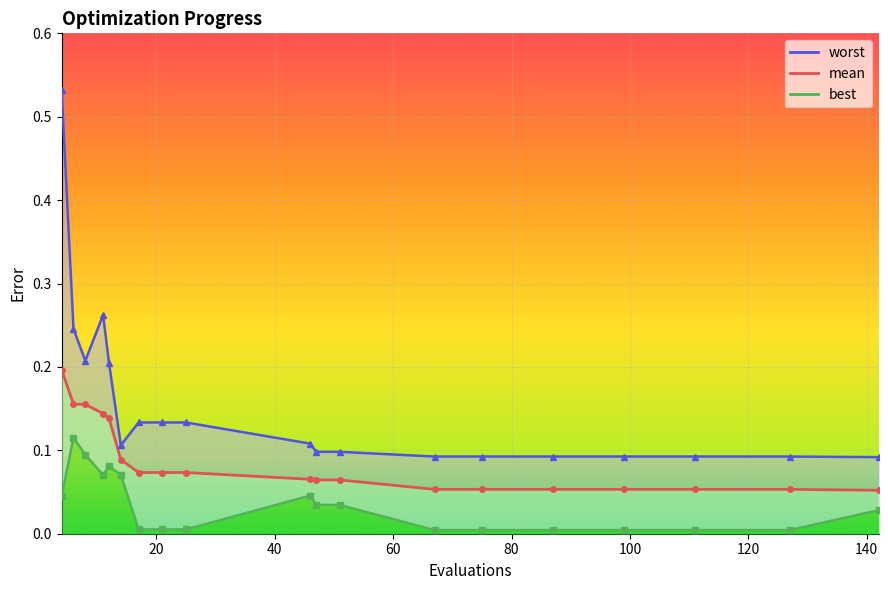

At which label does mean reach its peak?

4